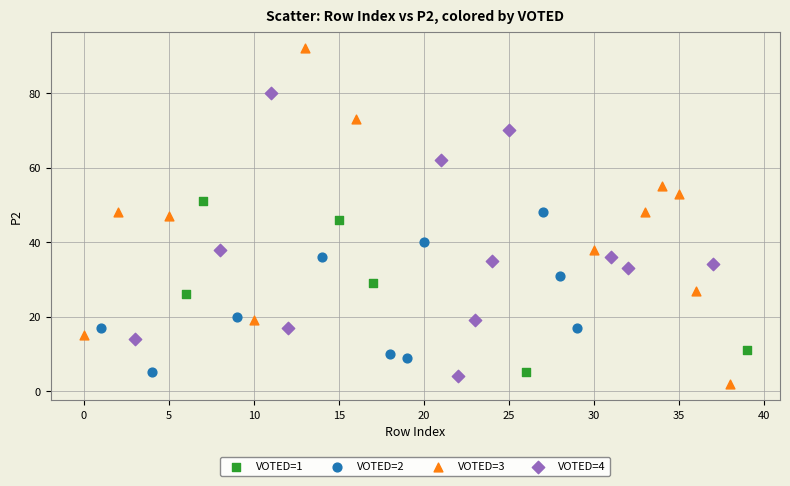

Which series contains the highest Y value?

VOTED=3